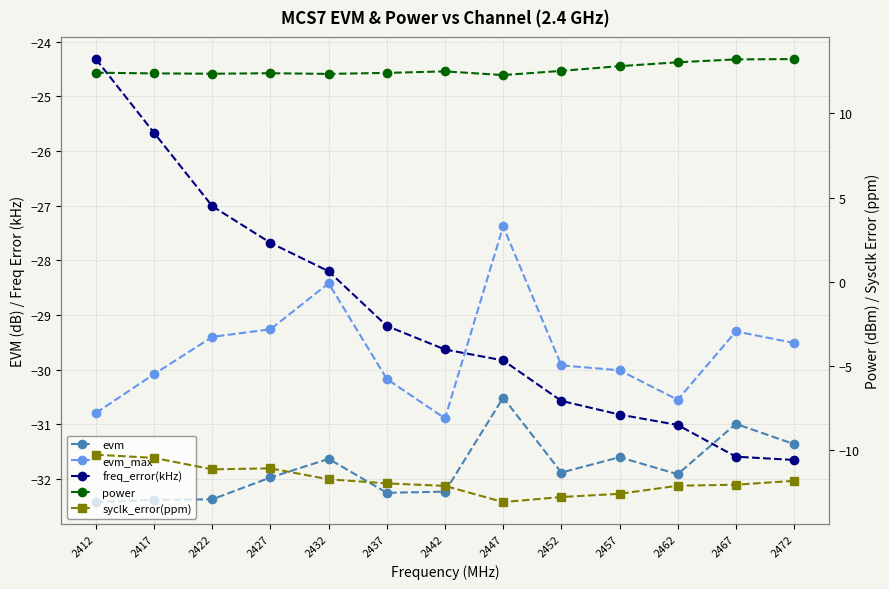

Is this an area chart (filled region under the line)?

No